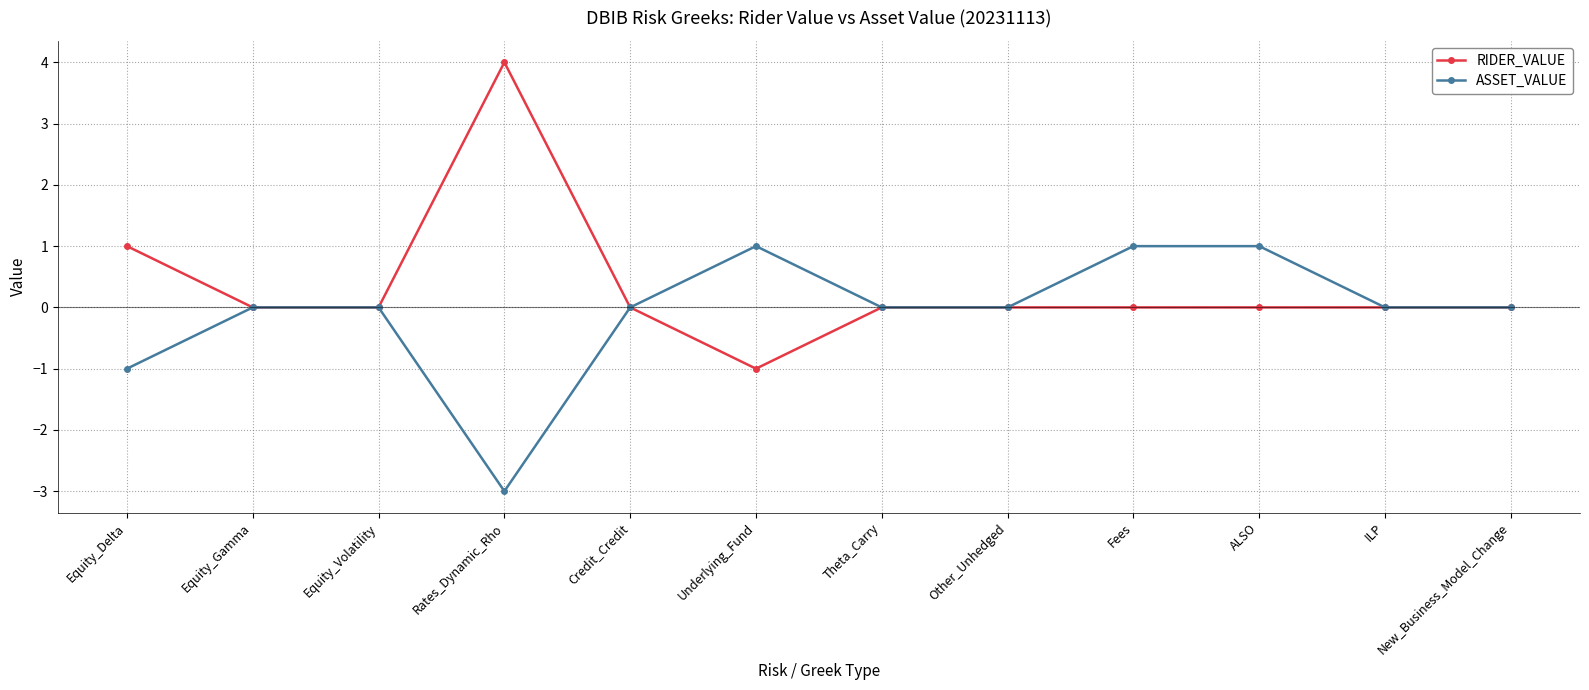

Rank the series at Equity_Delta from lowest to highest value.

ASSET_VALUE, RIDER_VALUE